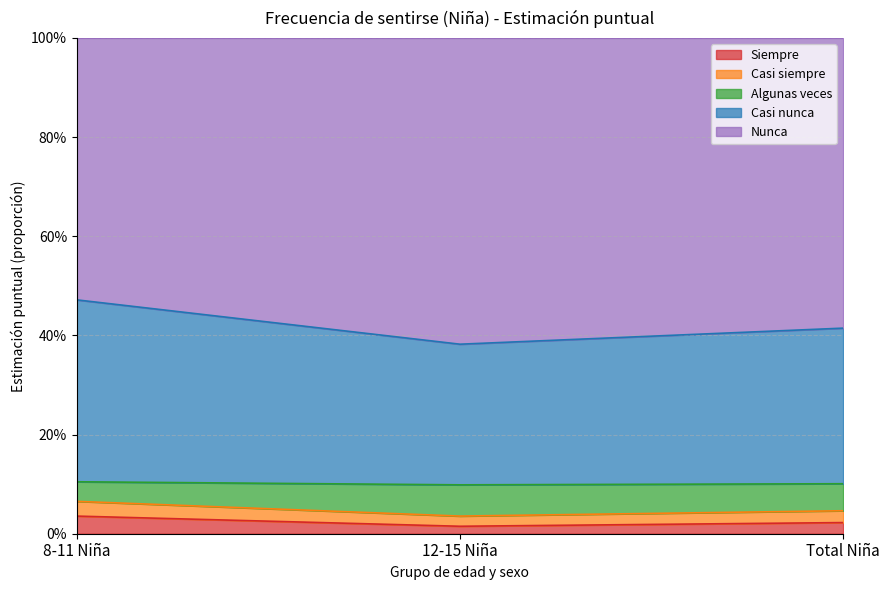

Which category has the lowest value across all series?

12-15 Niña